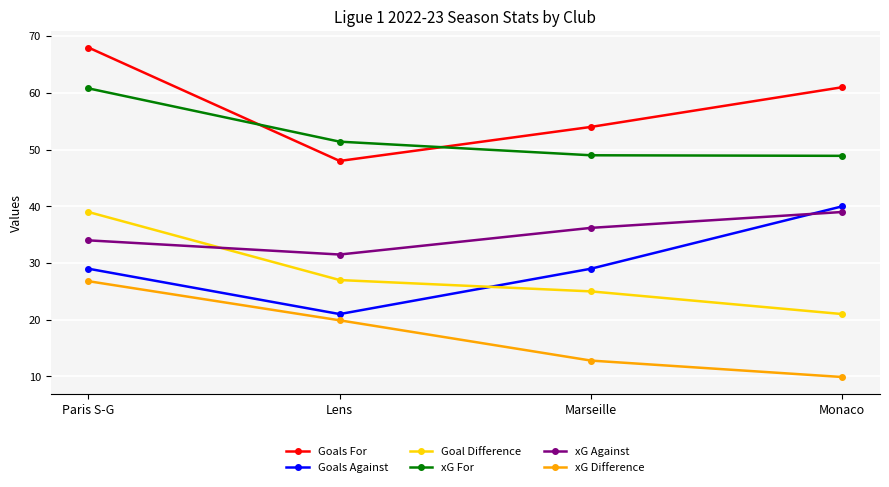

At Marseille, list the series in order from largest to smallest.

Goals For, xG For, xG Against, Goals Against, Goal Difference, xG Difference